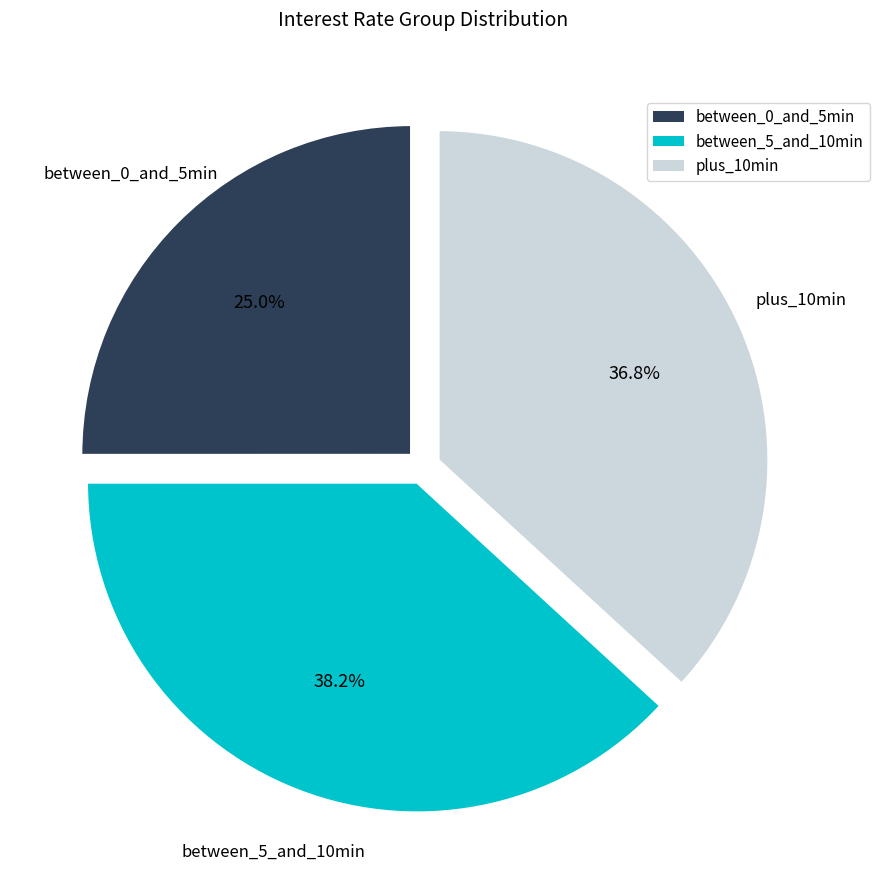

Is there any slice that represents more than half of the pie?

No